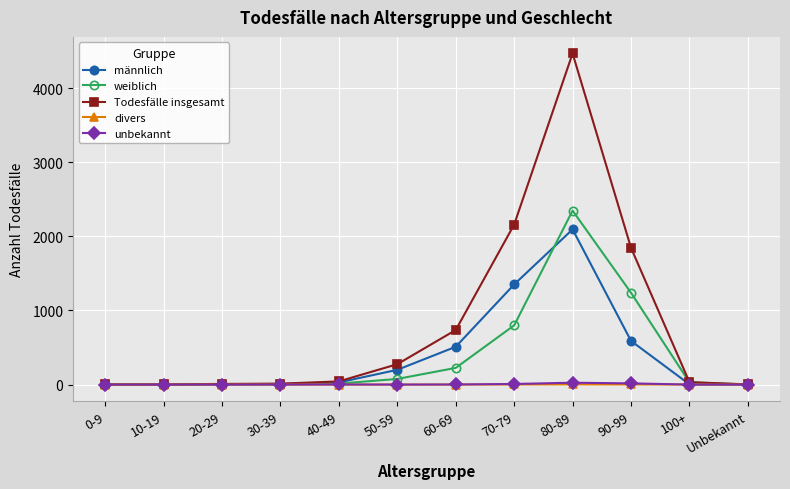

How many lines are shown in the chart?

5